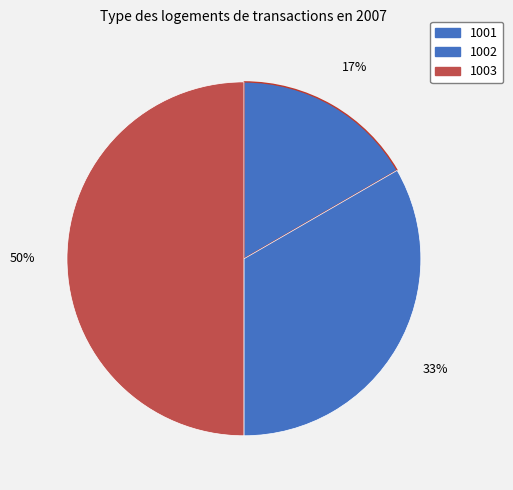

What percentage is the 1001 slice, to the nearest percent?

17%